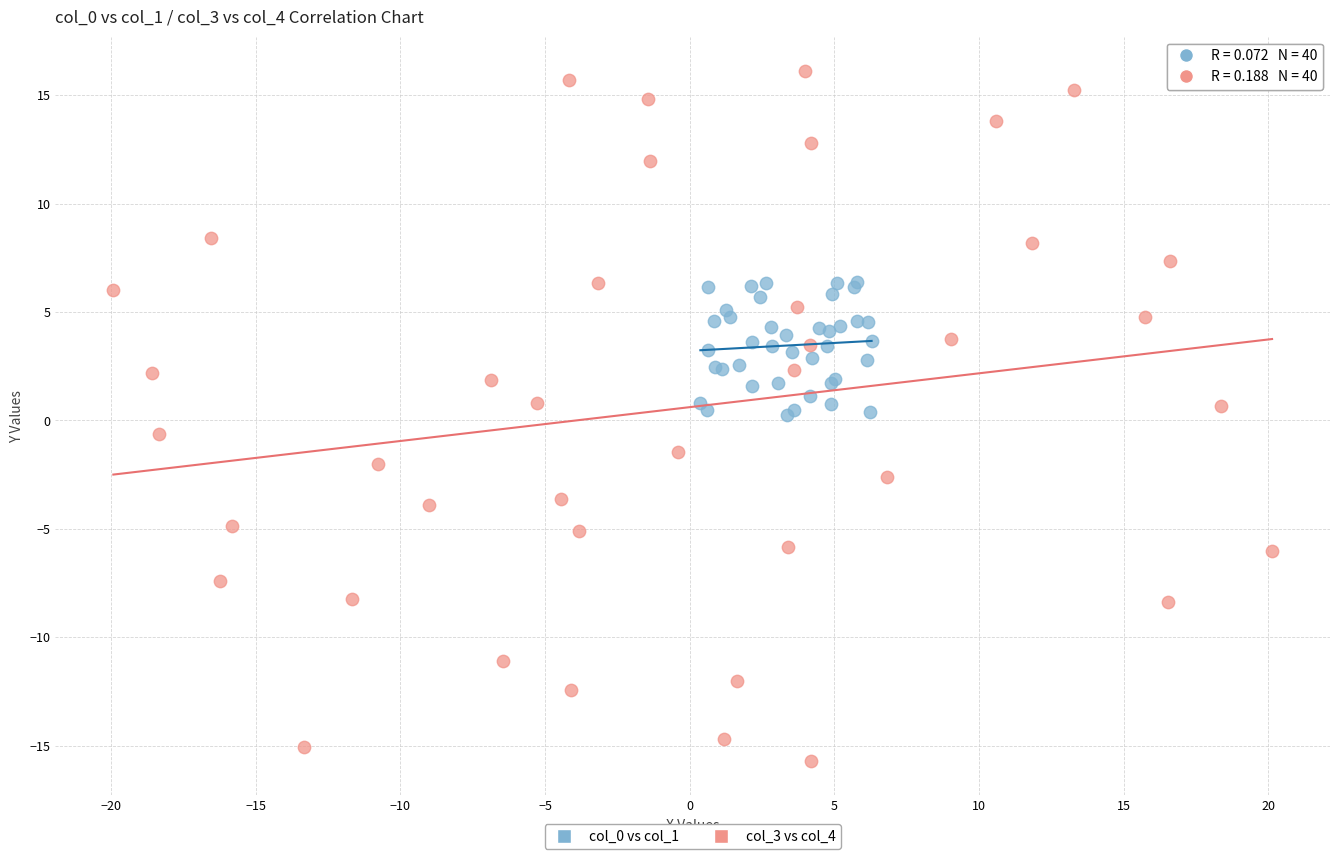

Which series has the largest Y range (max minus min)?

col_3 vs col_4